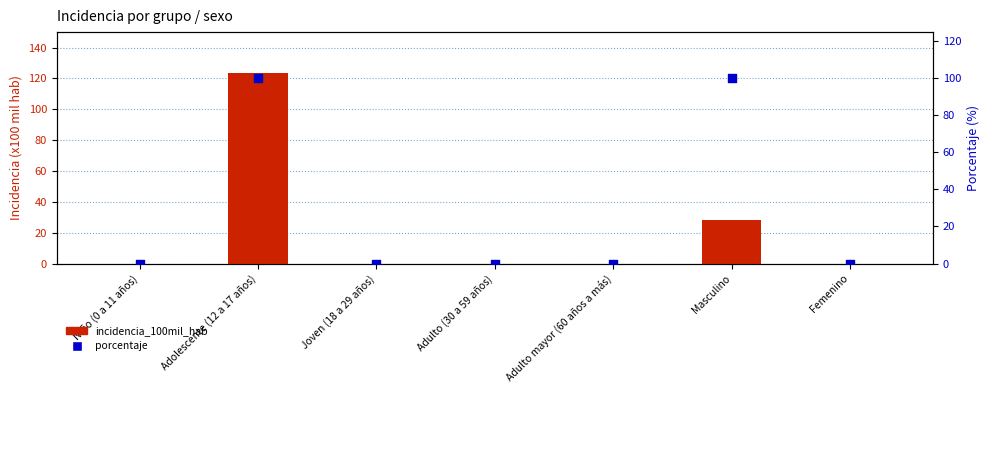

At which category is the sum across all series the highest?

Adolescente (12 a 17 años)